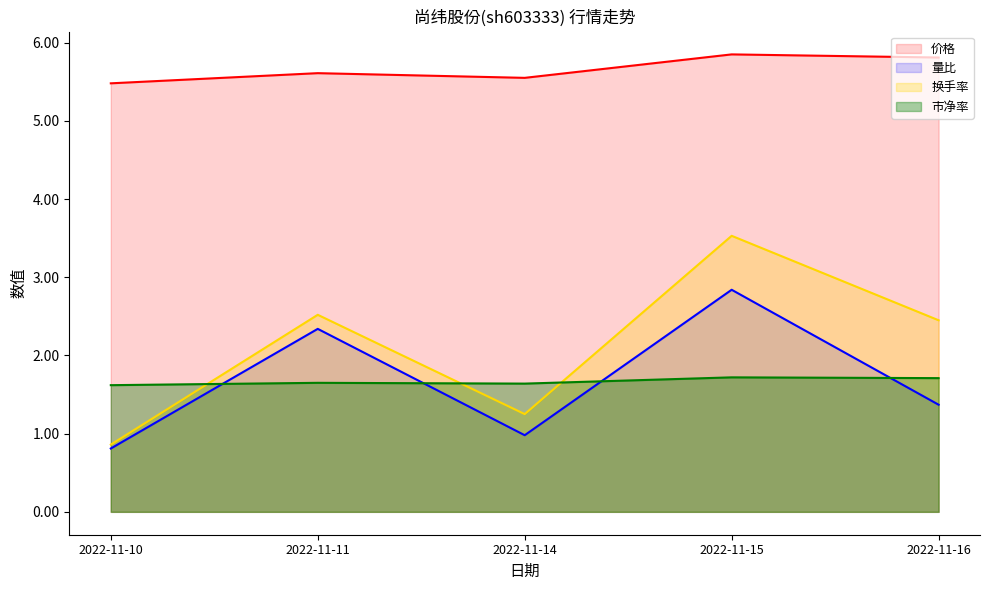

Count the number of data series in this chart.

4